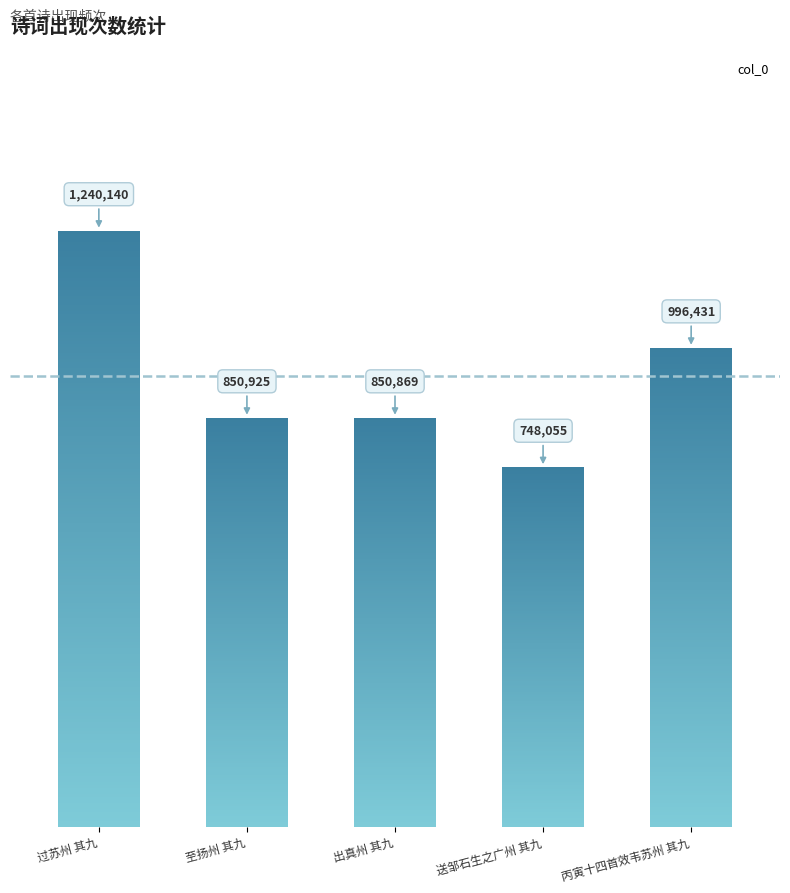

Count the number of data series in this chart.

1